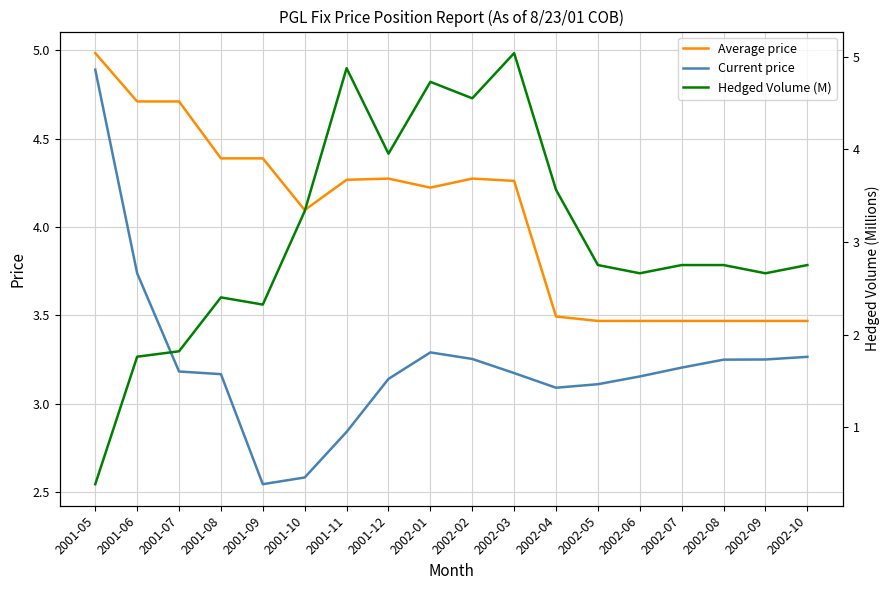

True or false: Average price and Current price intersect in this chart.

False